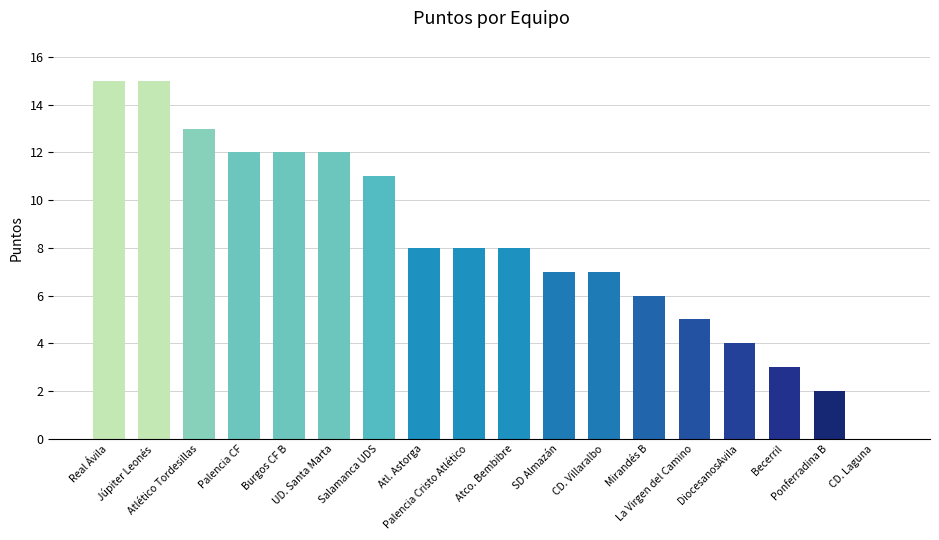

What is the maximum value shown in the chart?

15